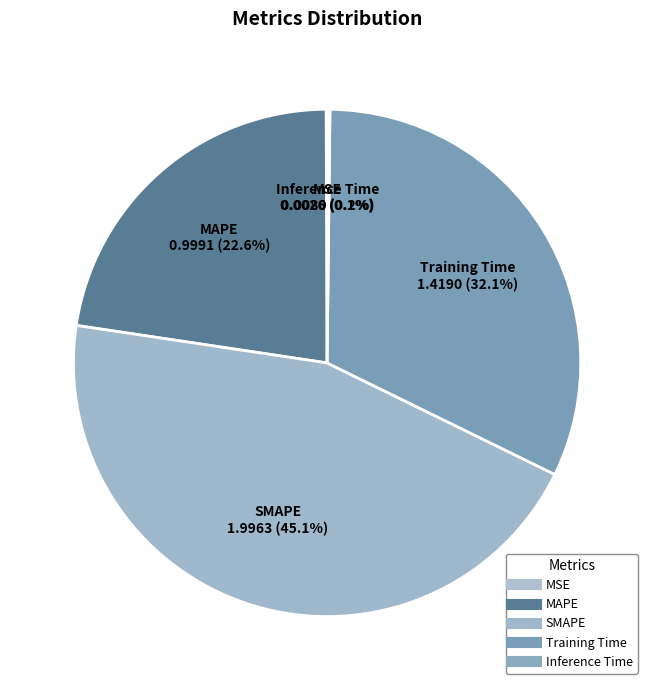

Rank the categories by value from highest to lowest.

SMAPE, Training Time, MAPE, Inference Time, MSE